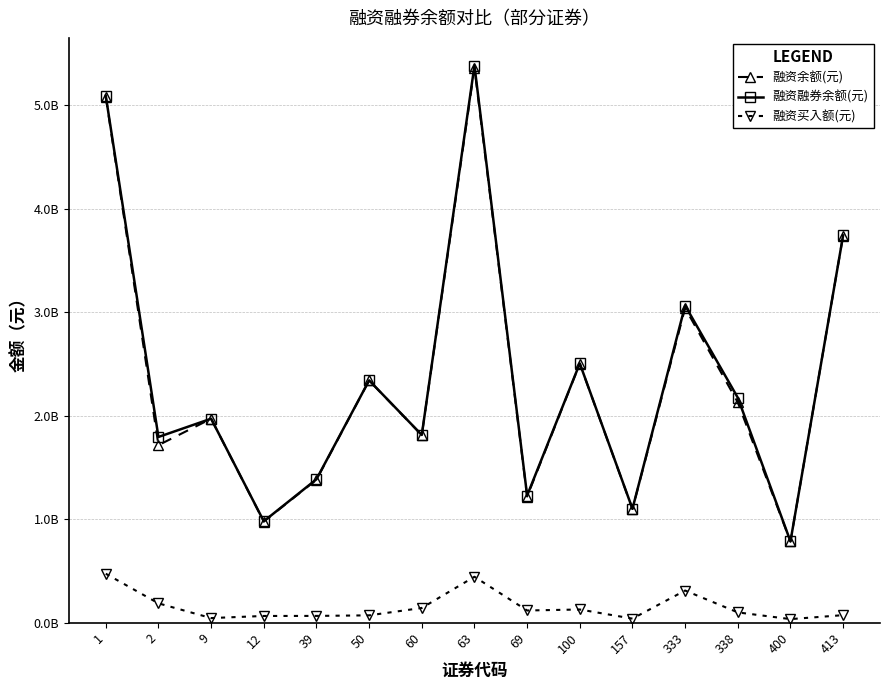

What are all the series names shown in the legend?

融资余额(元), 融资融券余额(元), 融资买入额(元)